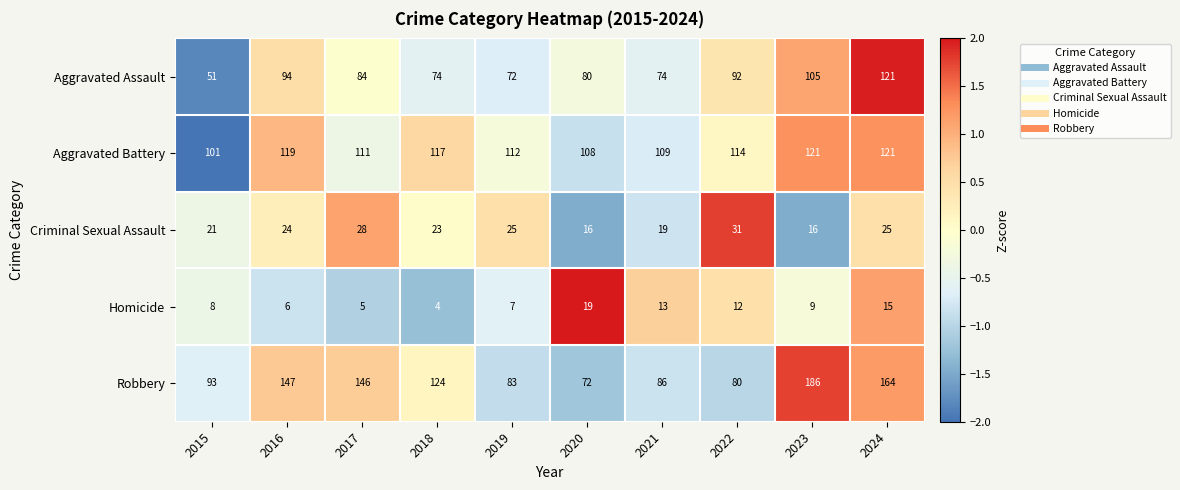

Which series has the largest total across all categories?

Robbery